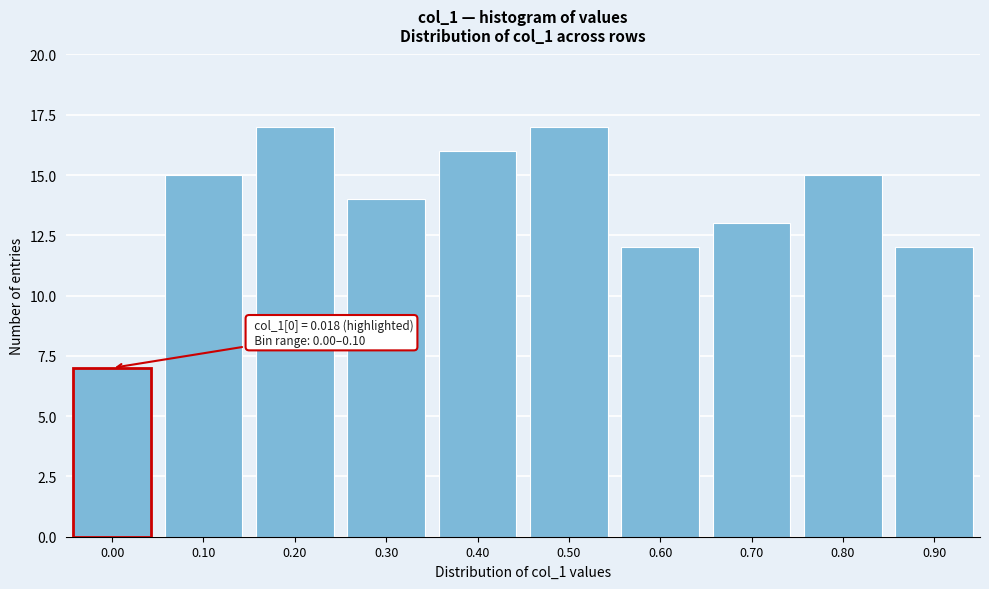

Reading left to right, what are all the values shown in this chart?

0.00=7	0.10=15	0.20=17	0.30=14	0.40=16	0.50=17	0.60=12	0.70=13	0.80=15	0.90=12